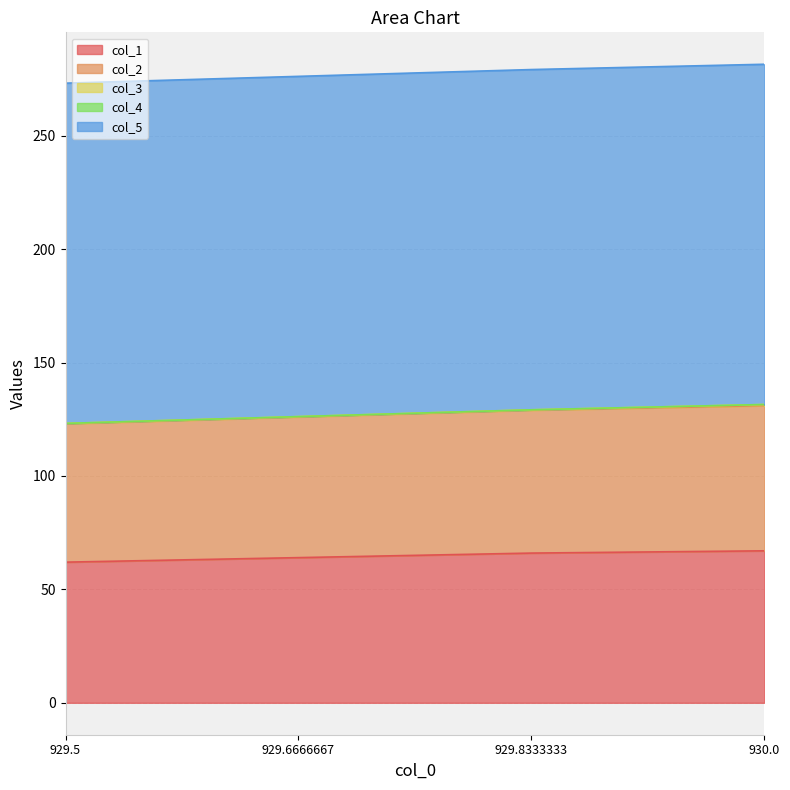

What is the value of the col_2 point at the 3rd from the left?

63.0